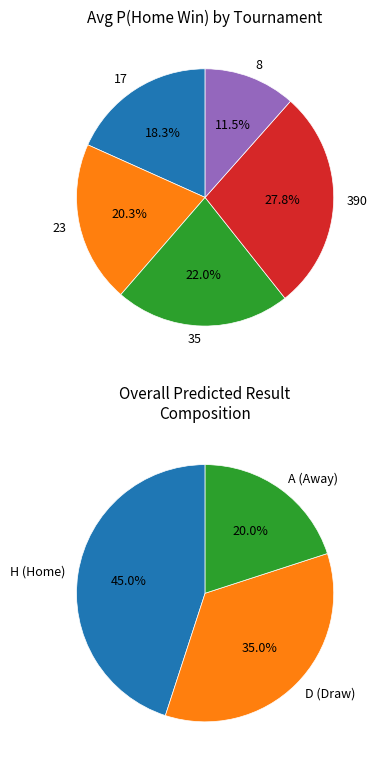

Which slice is the smallest?

8